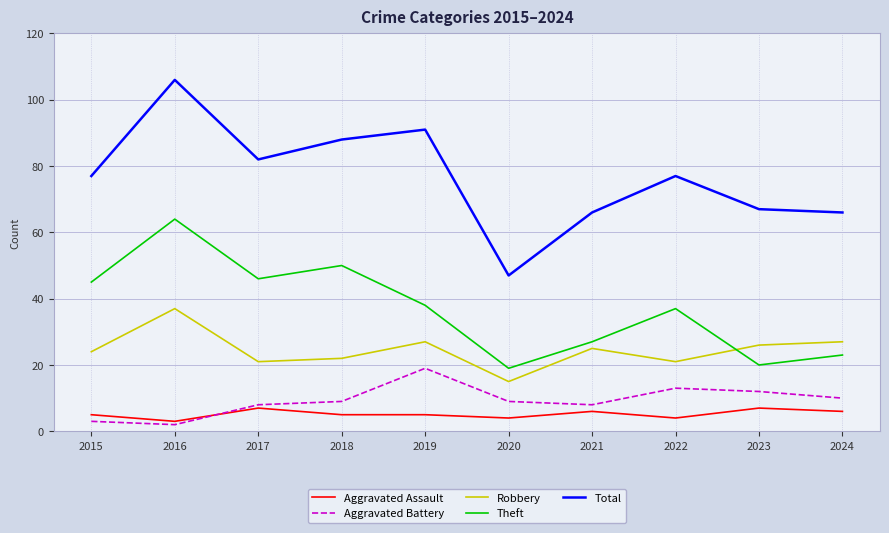

Where does the Robbery series first go above 25?

2016